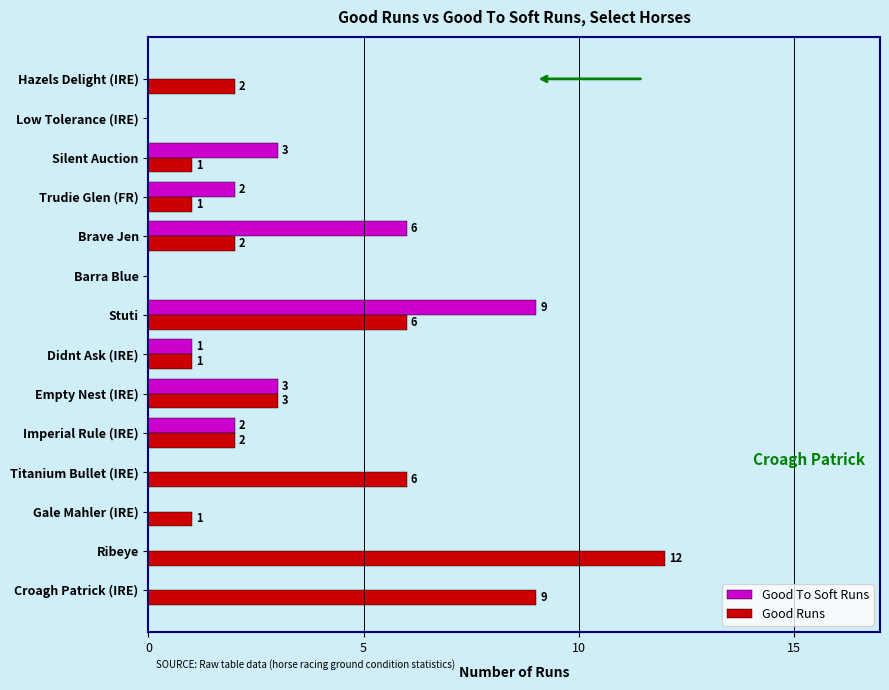

True or false: Good Runs has a value of 3 at Brave Jen.

False